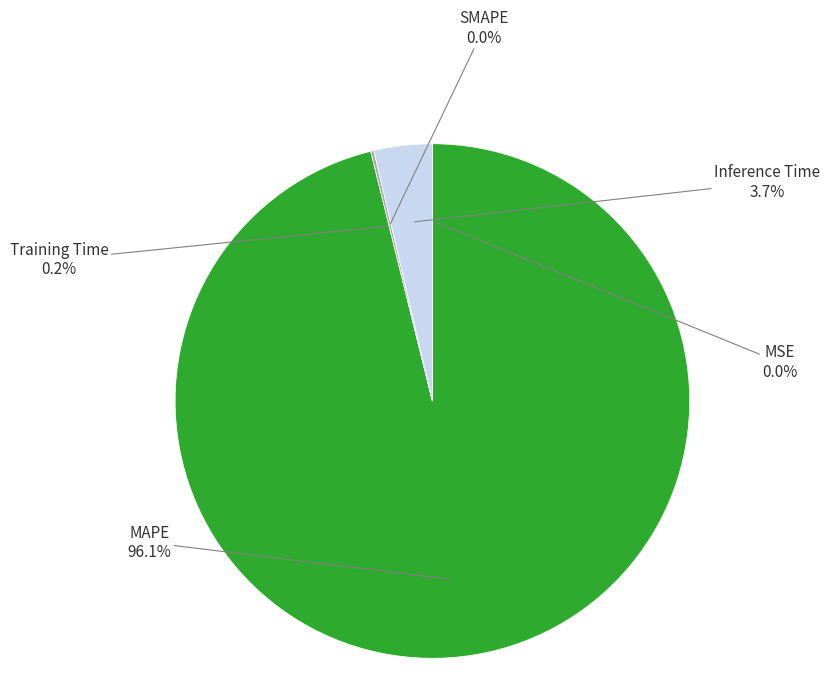

To the nearest percent, what is the average slice percentage?

20%